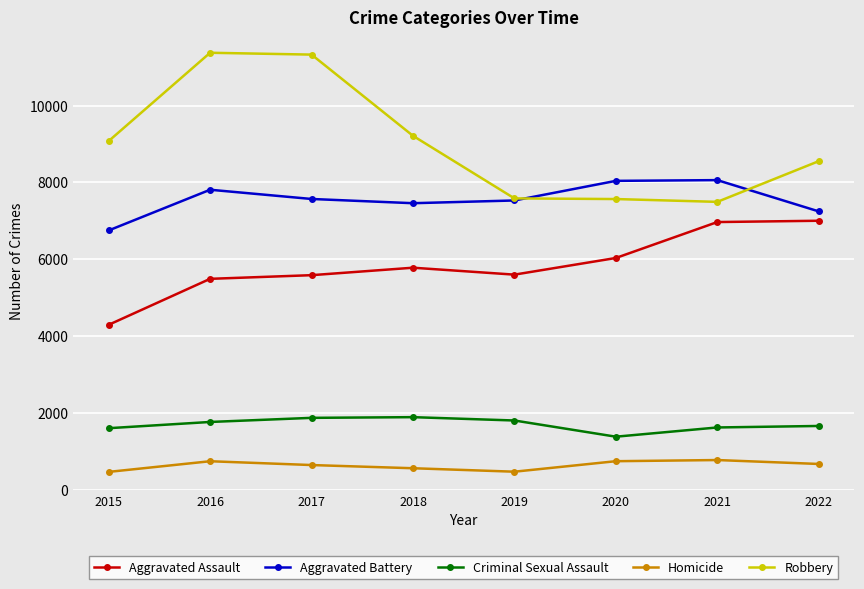

Count the number of data series in this chart.

5